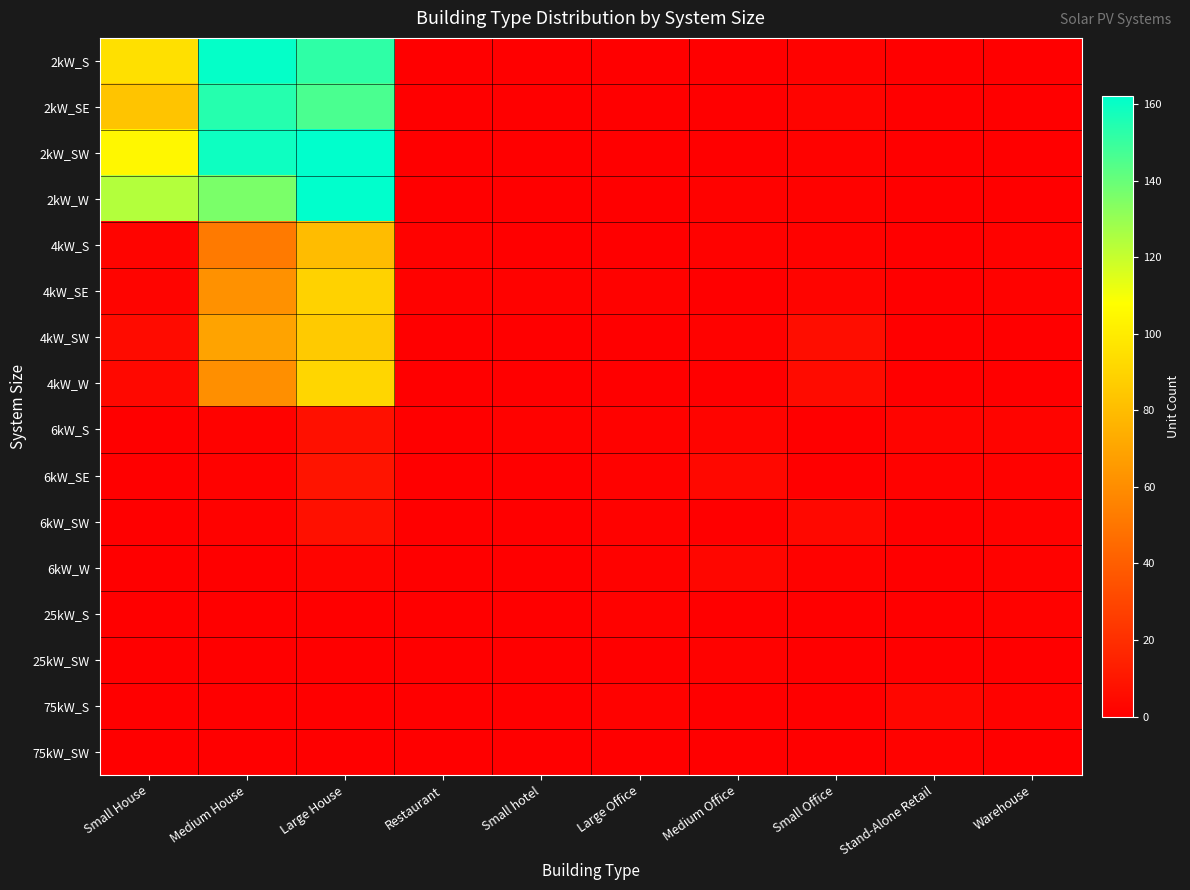

Which series has the largest range (max minus min)?

2kW_SW